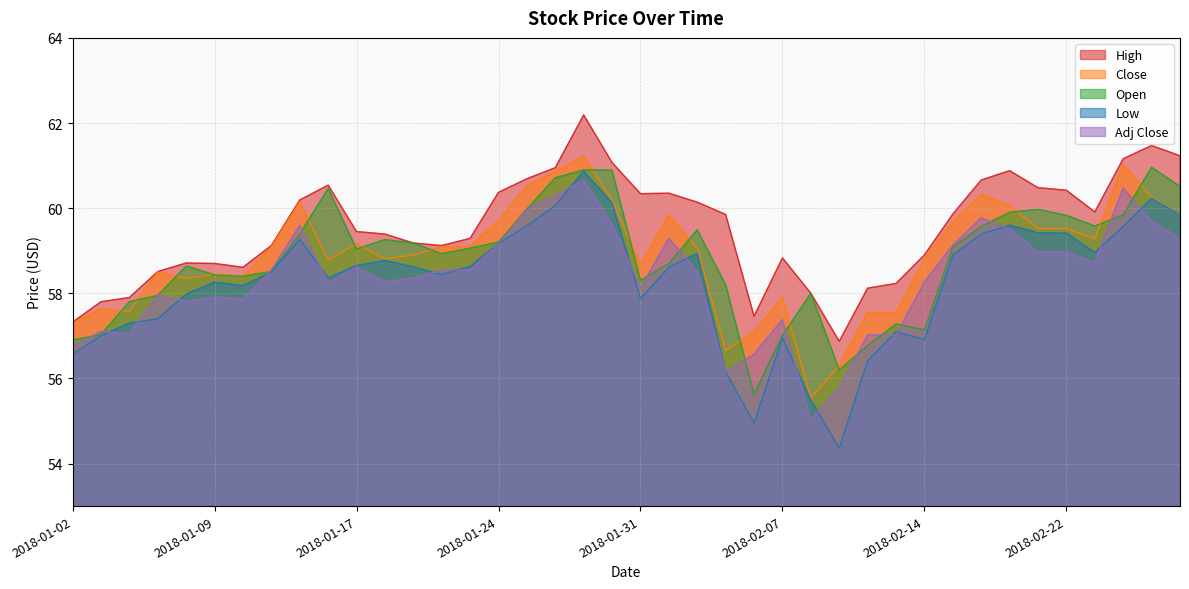

Reading left to right, transcribe all the data shown in this chart.

High: 57.3	57.8	57.9	58.5	58.7	58.7	58.6	59.1	60.2	60.5	59.5	59.4	59.2	59.1	59.3	60.4	60.7	61.0	62.2	61.1	60.3	60.4	60.1	59.9	57.5	58.8	58.0	56.9	58.1	58.2	58.9	59.9	60.7	60.9	60.5	60.4	59.9	61.2	61.5	61.2
Close: 57.3	57.6	57.6	58.5	58.4	58.5	58.4	59.1	60.1	58.8	59.2	58.8	58.9	59.1	59.1	59.7	60.5	60.9	61.2	60.2	58.7	59.8	59.1	56.7	57.1	57.9	55.5	56.3	57.5	57.5	58.8	59.7	60.3	60.1	59.5	59.5	59.3	61.0	60.2	59.9
Open: 56.9	57.0	57.8	58.0	58.6	58.4	58.4	58.5	59.4	60.5	59.0	59.3	59.2	58.9	59.1	59.2	60.0	60.7	60.9	60.9	58.3	58.7	59.5	58.2	55.6	57.0	58.0	56.2	56.8	57.3	57.1	59.1	59.6	59.9	60.0	59.8	59.6	59.8	61.0	60.5
Low: 56.6	57.0	57.3	57.4	58.0	58.3	58.2	58.5	59.3	58.4	58.6	58.8	58.6	58.4	58.6	59.2	59.6	60.1	60.9	60.1	57.9	58.6	58.9	56.1	55.0	57.0	55.5	54.4	56.4	57.1	56.9	58.9	59.4	59.6	59.4	59.4	59.0	59.6	60.2	59.9
Adj Close: 56.8	57.1	57.0	58.0	57.8	57.9	57.9	58.5	59.6	58.2	58.6	58.3	58.4	58.5	58.5	59.2	60.0	60.3	60.6	59.6	58.1	59.3	58.5	56.1	56.6	57.4	55.0	55.8	57.0	57.0	58.3	59.1	59.8	59.5	59.0	59.0	58.7	60.5	59.7	59.3